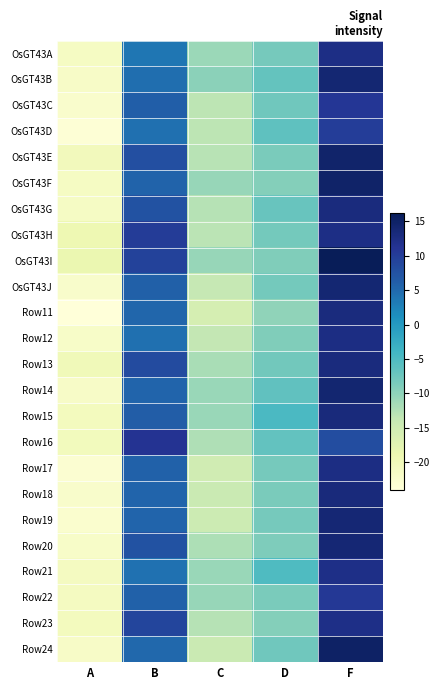

Count the number of data series in this chart.

24